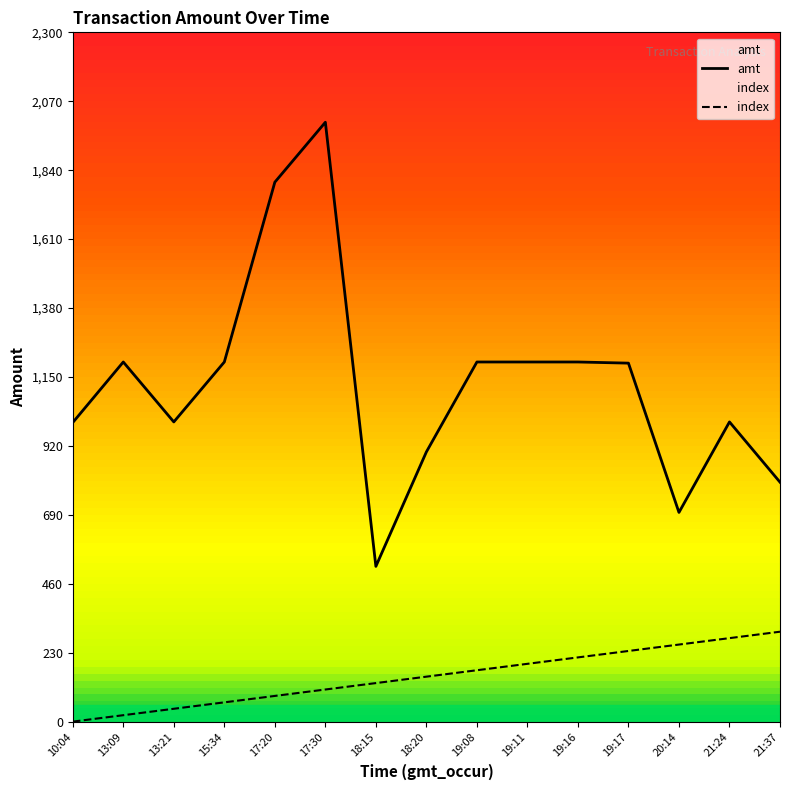

Reading left to right, what are all the values shown in this chart?

amt: 10:04=998.0	13:09=1200.0	13:21=1000.0	15:34=1200.0	17:20=1800.0	17:30=2000.0	18:15=518.0	18:20=900.0	19:08=1200.0	19:11=1200.0	19:16=1200.0	19:17=1196.2	20:14=698.0	21:24=1000.0	21:37=799.0
index: 10:04=0.0	13:09=21.4	13:21=42.9	15:34=64.3	17:20=85.7	17:30=107.1	18:15=128.6	18:20=150.0	19:08=171.4	19:11=192.9	19:16=214.3	19:17=235.7	20:14=257.1	21:24=278.6	21:37=300.0